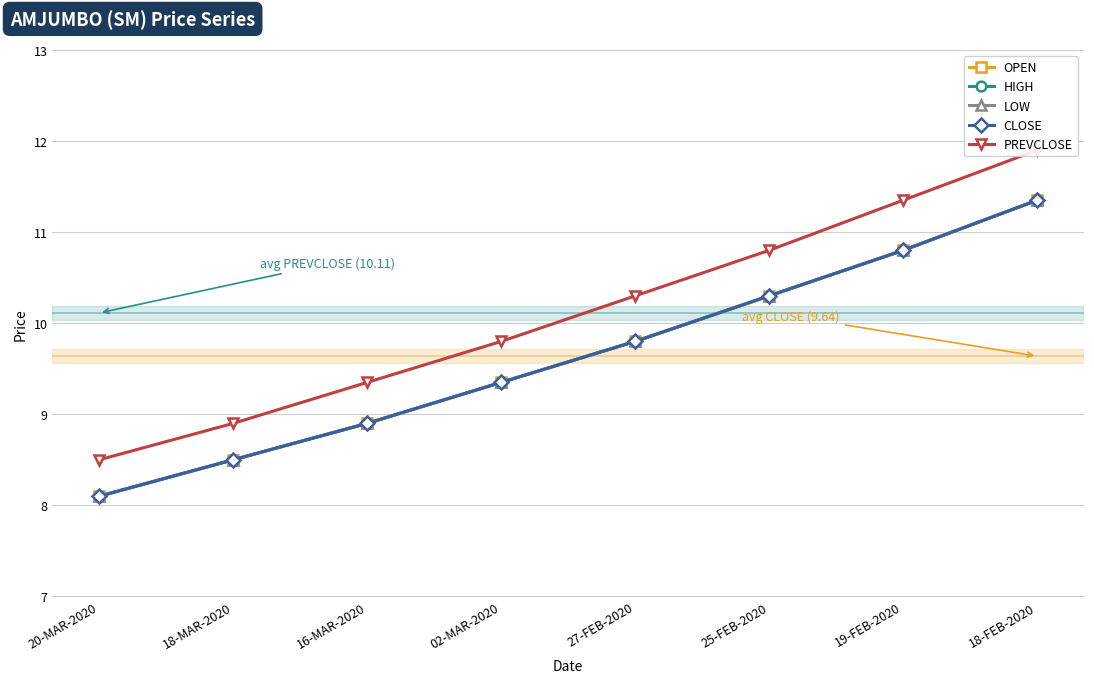

Reading right to left, extract all data points from this chart.

OPEN: 11.3	10.8	10.3	9.8	9.3	8.9	8.5	8.1
HIGH: 11.3	10.8	10.3	9.8	9.3	8.9	8.5	8.1
LOW: 11.3	10.8	10.3	9.8	9.3	8.9	8.5	8.1
CLOSE: 11.3	10.8	10.3	9.8	9.3	8.9	8.5	8.1
PREVCLOSE: 11.9	11.3	10.8	10.3	9.8	9.3	8.9	8.5